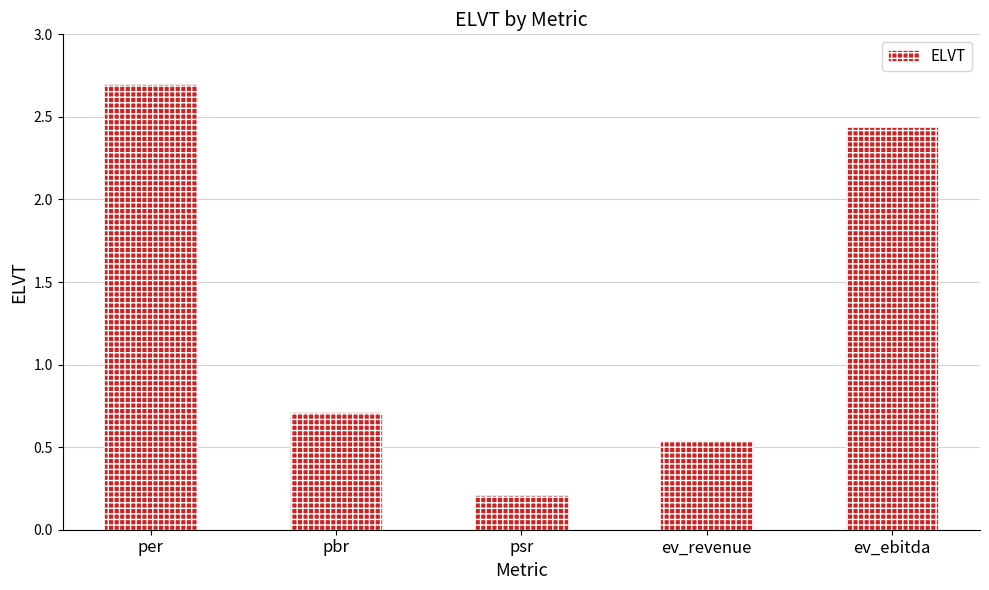

What position from the left is psr?

3